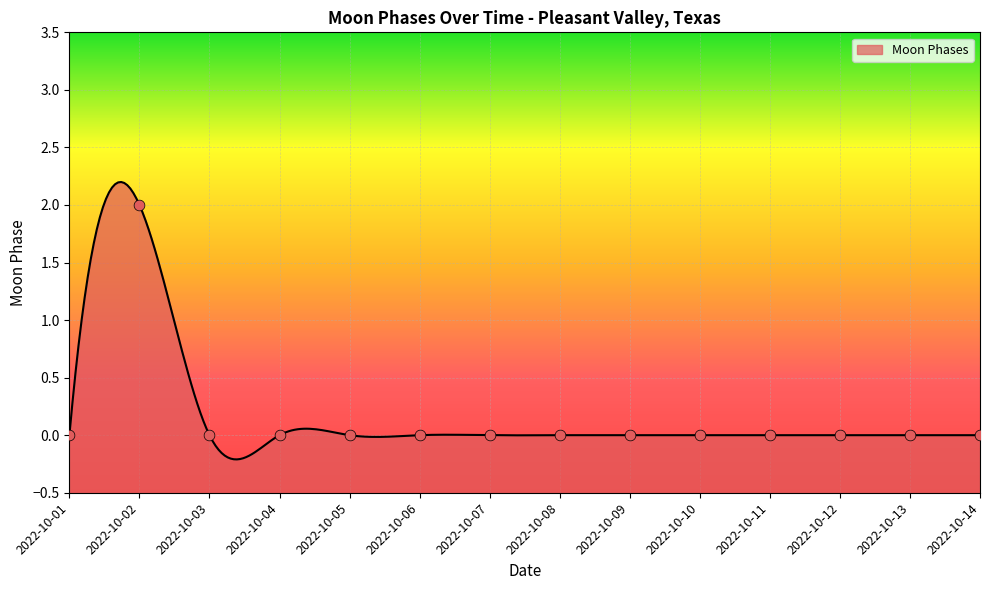

Which has a higher value, 2022-10-08 or 2022-10-05?

2022-10-08